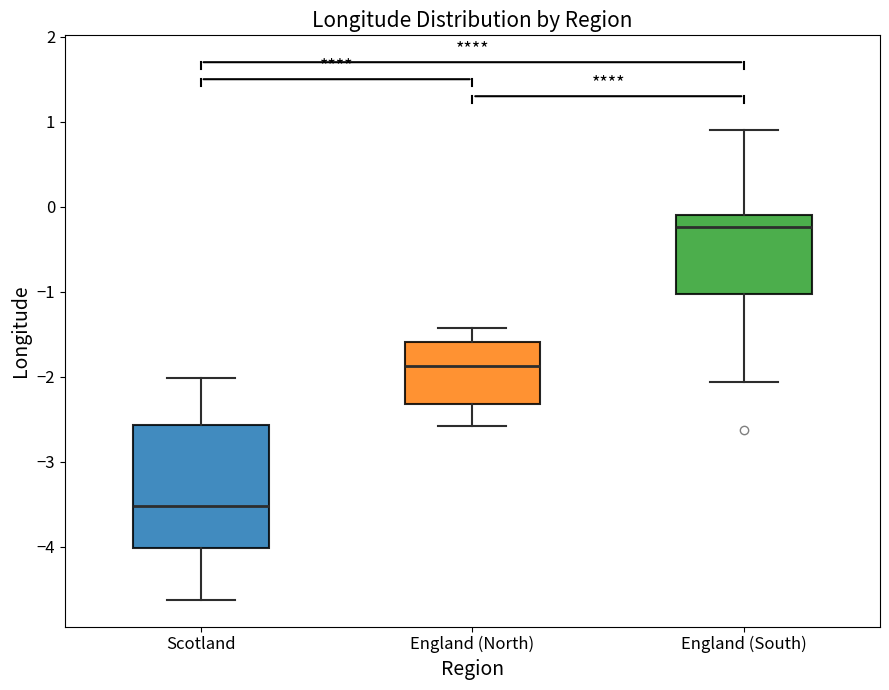

Which box is the tallest, from its lower edge to its upper edge?

Scotland